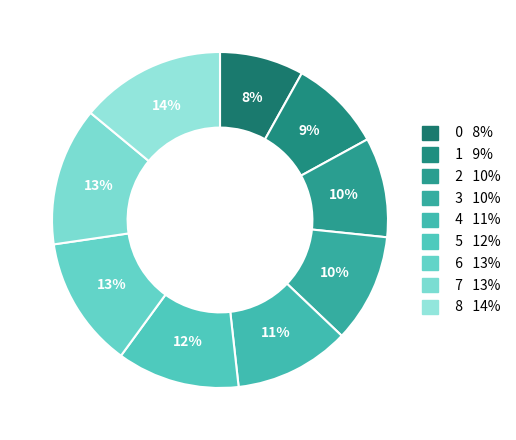

What percentage do 2 and 7 together represent?

22.9%